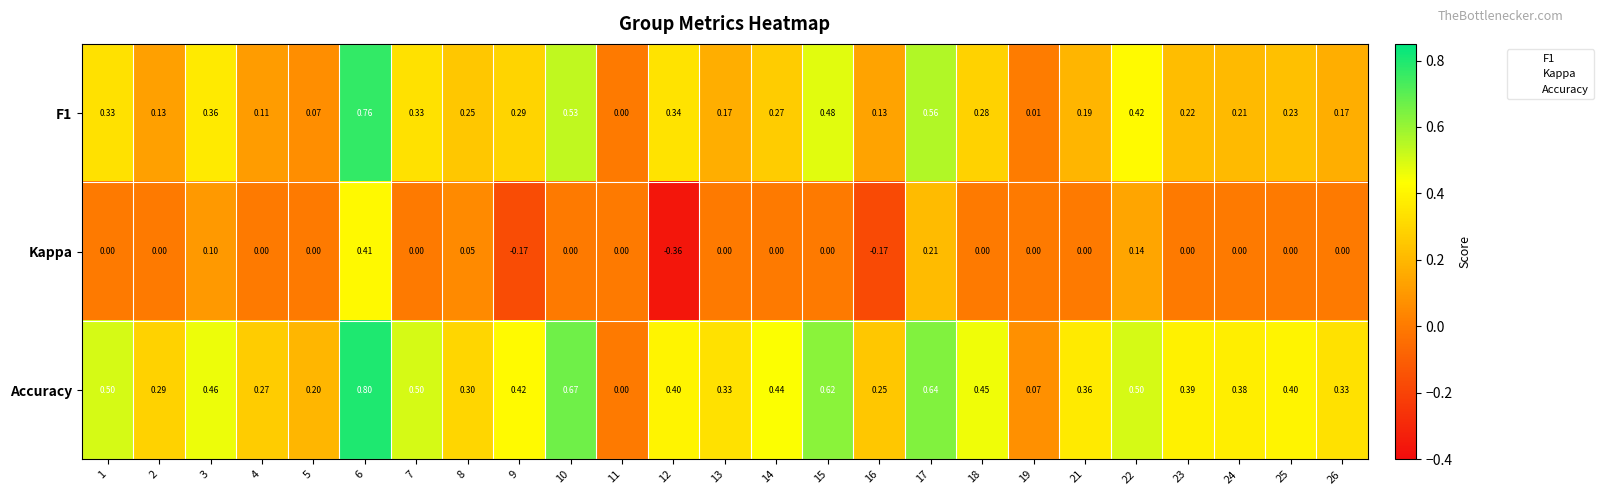

Is the value of F1 at 17 greater than the value of Kappa at 25?

Yes